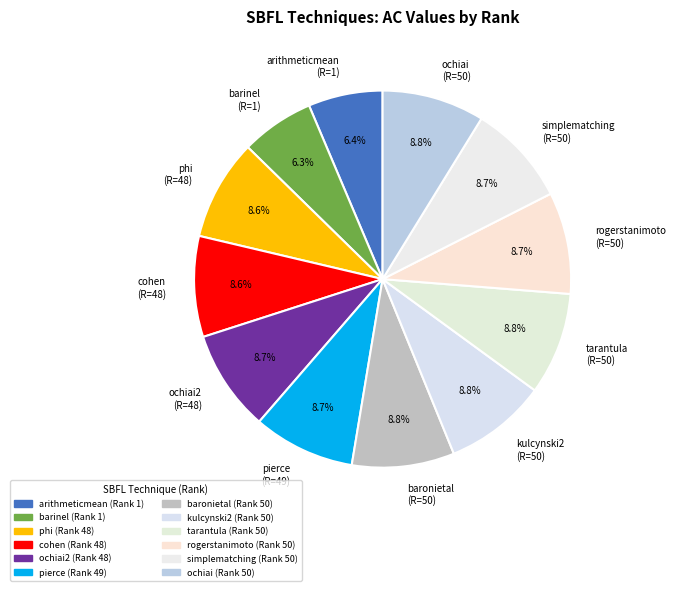

Do kulcynski2 (R=50) and arithmeticmean (R=1) together represent more than half of the pie?

No